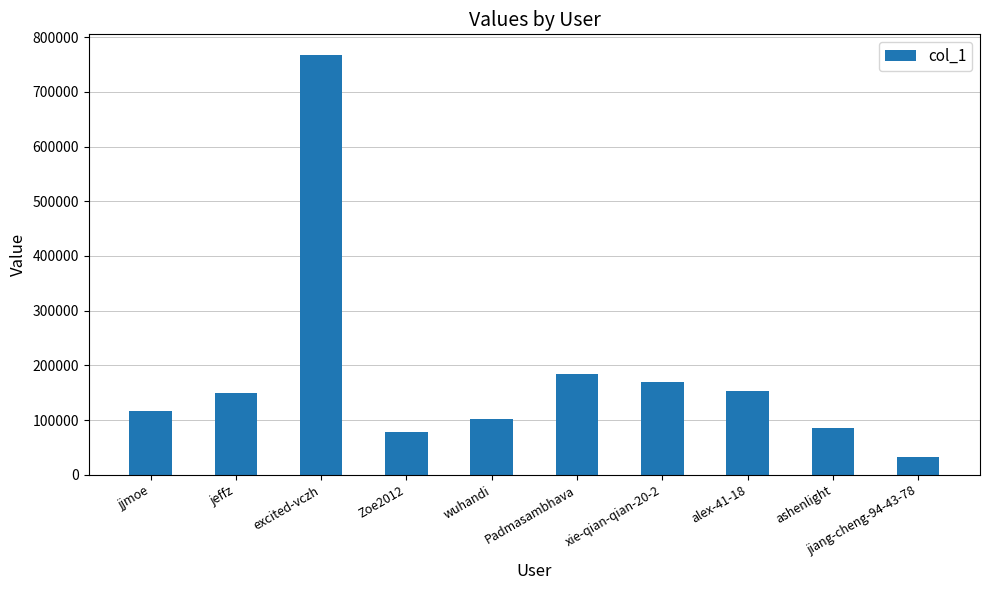

What position from the left is Padmasambhava?

6